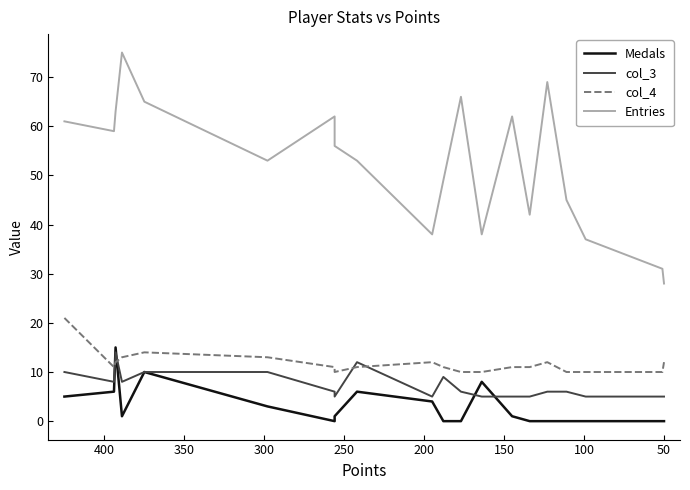

What is the average value of the col_3 series?

7